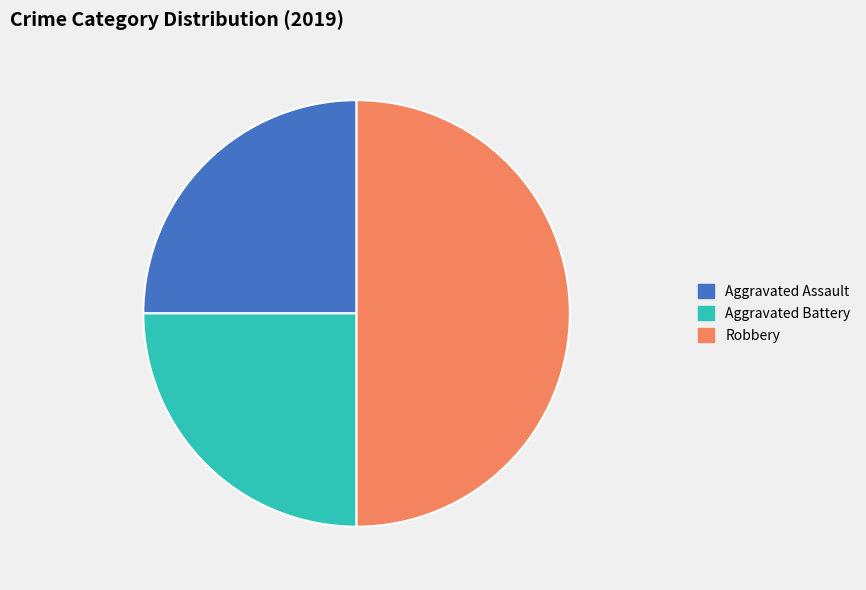

Does Aggravated Assault represent more than half of the total?

No